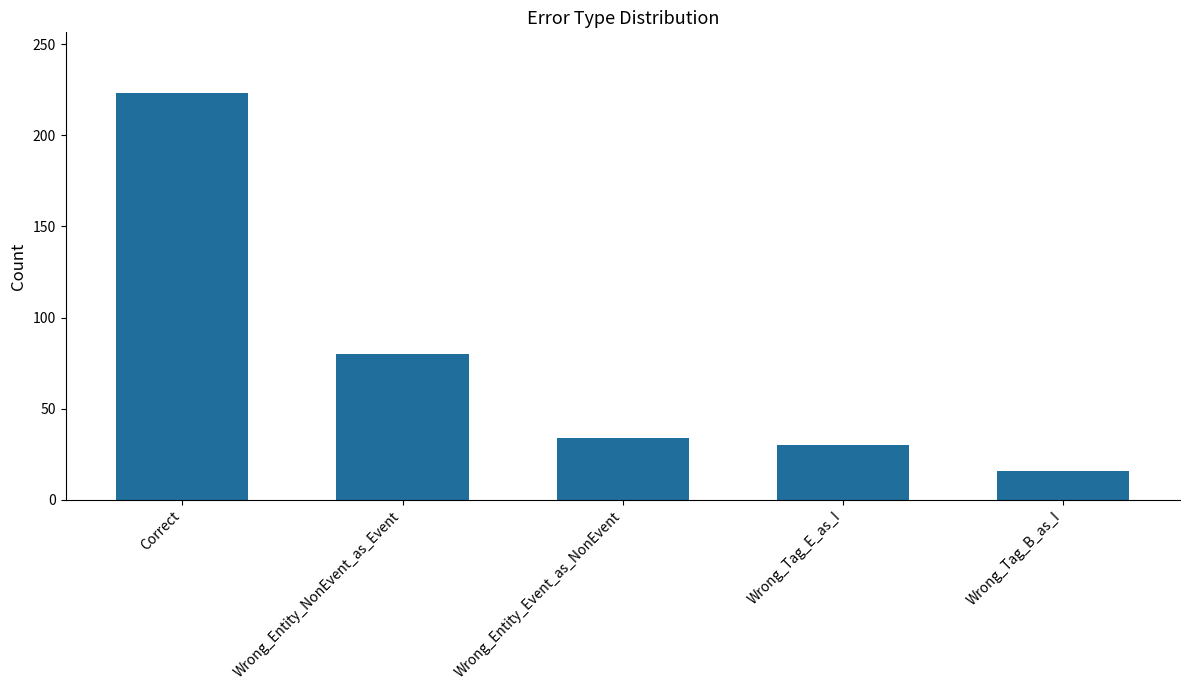

What is the maximum value shown in the chart?

223